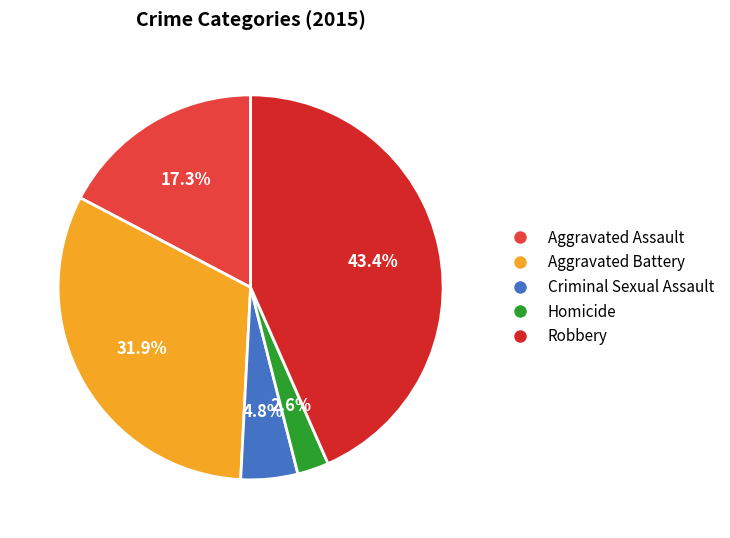

Is it true that Homicide is 3% of the pie?

True